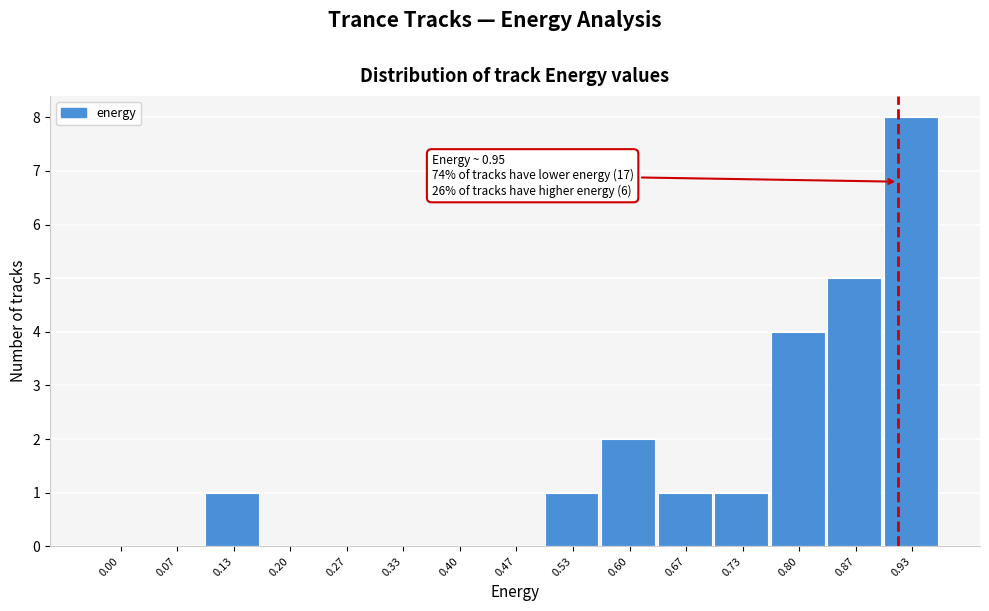

Reading left to right, list all the values displayed in this chart.

0.00=0	0.07=0	0.13=1	0.20=0	0.27=0	0.33=0	0.40=0	0.47=0	0.53=1	0.60=2	0.67=1	0.73=1	0.80=4	0.87=5	0.93=8